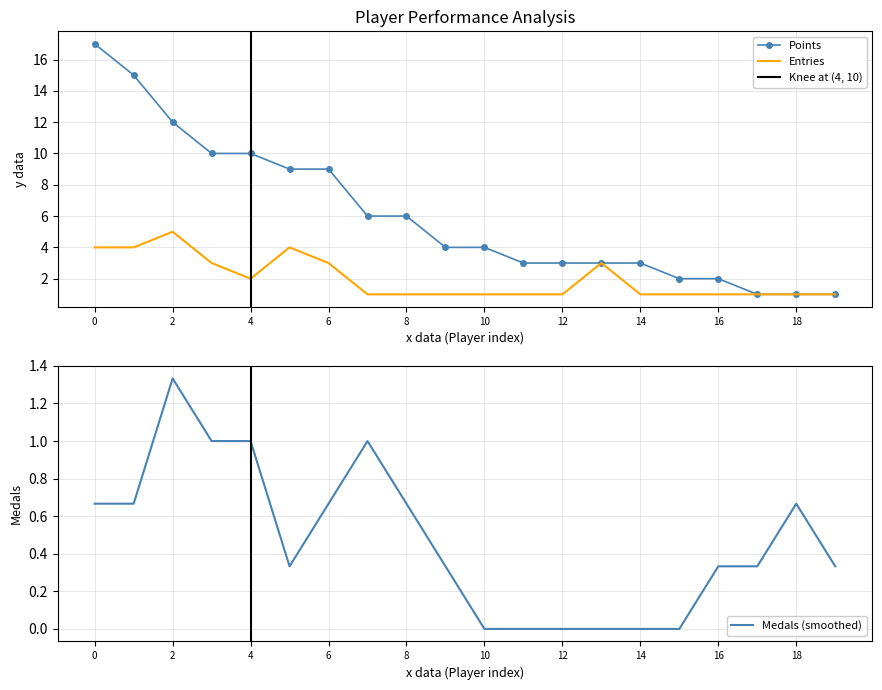

True or false: Points and Gold intersect in this chart.

False